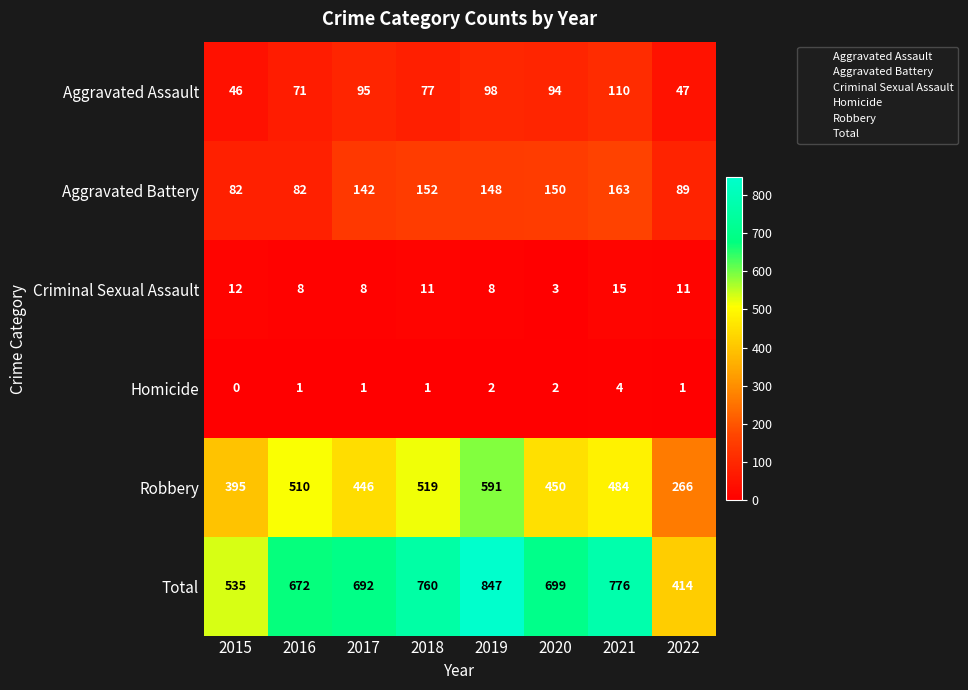

What is the maximum value for Robbery?

591